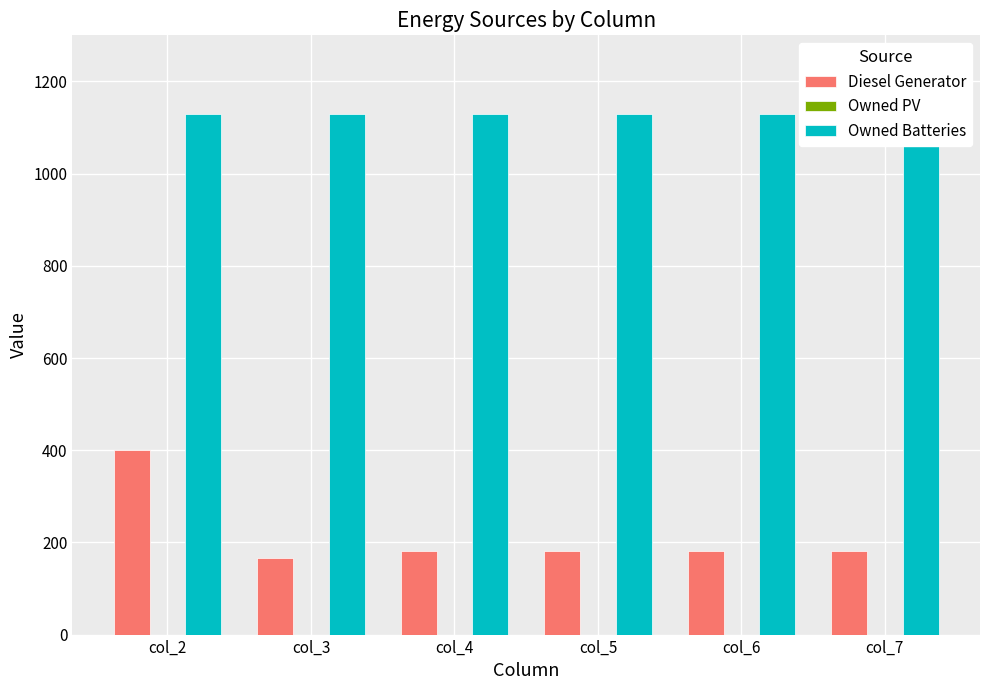

What are all the series names shown in the legend?

Diesel Generator, Owned PV, Owned Batteries